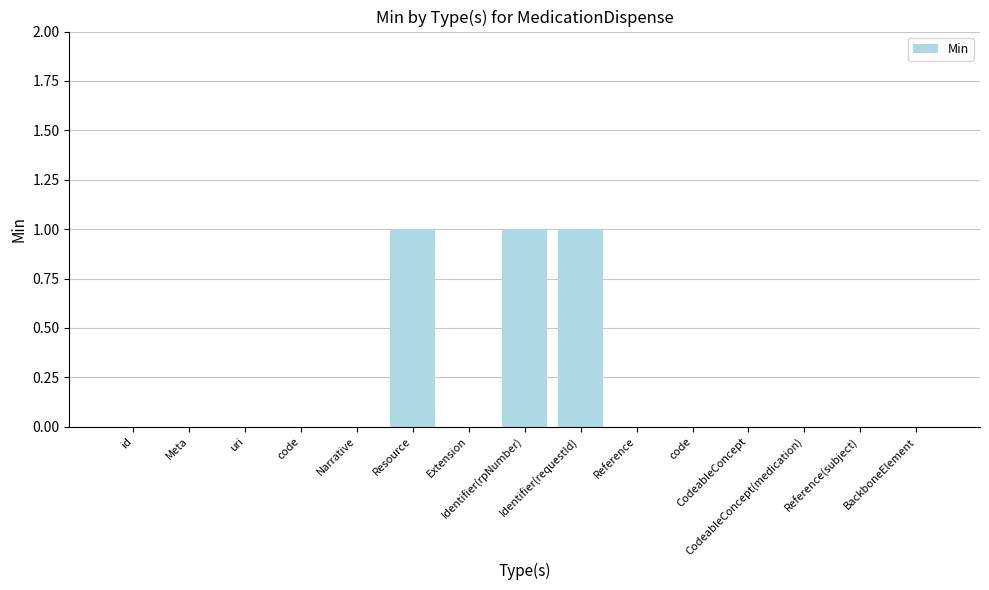

Count the number of categories in the chart.

15